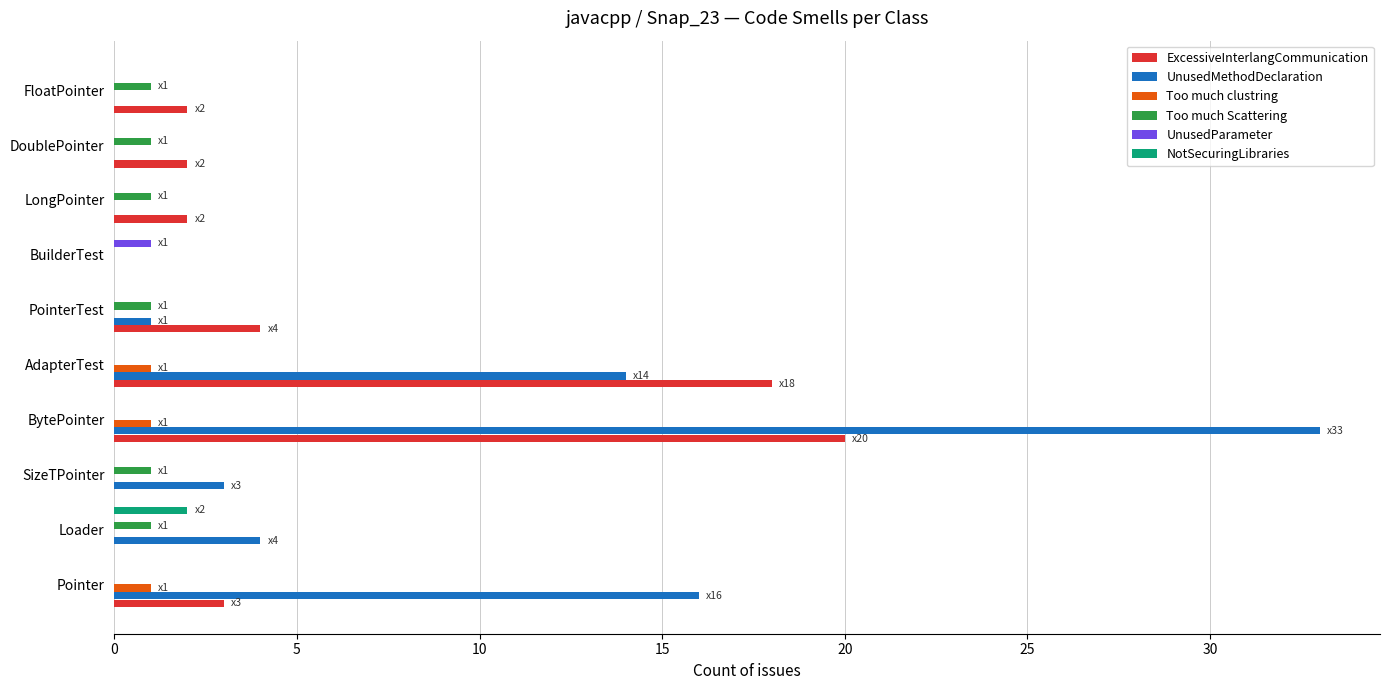

What is the maximum value for NotSecuringLibraries?

2